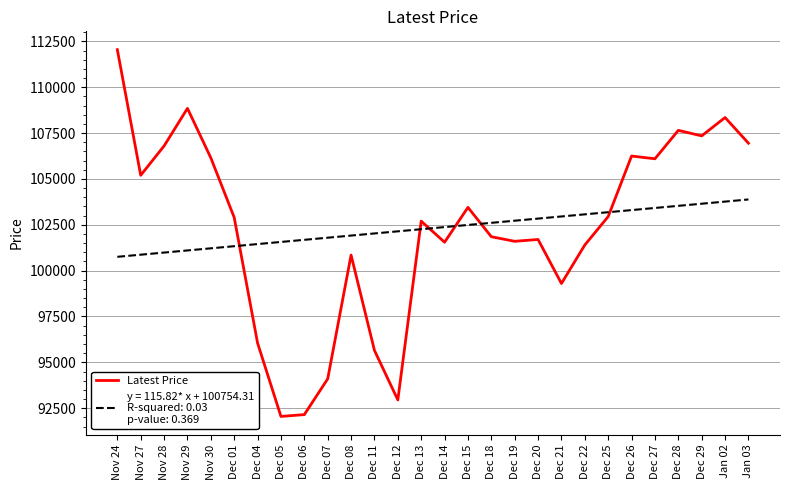

What is the total value across all series at Dec 04?

197499.2